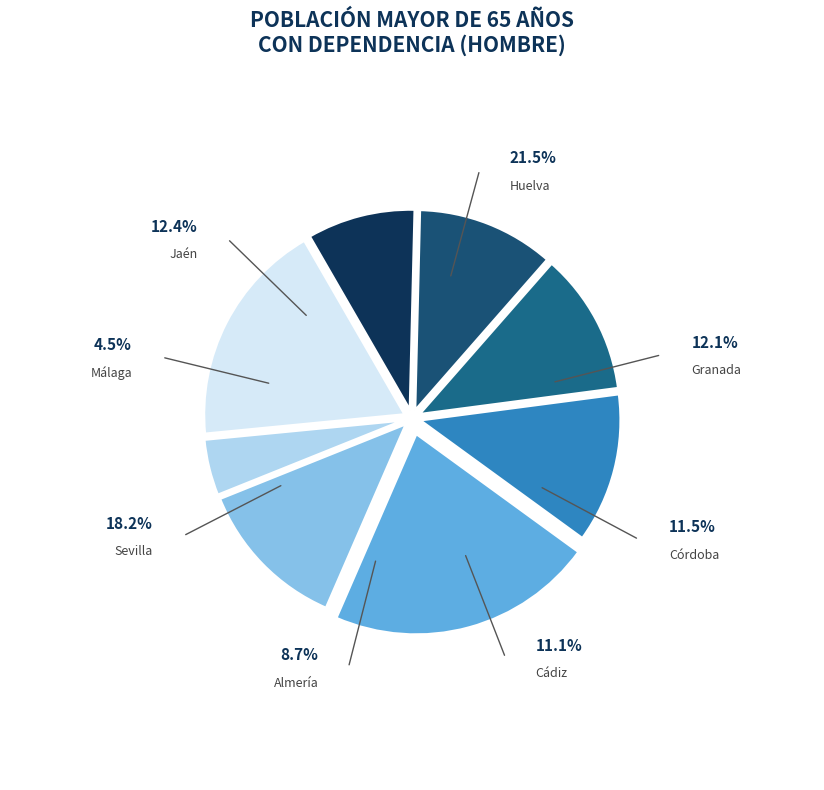

Count the number of slices in the pie.

8